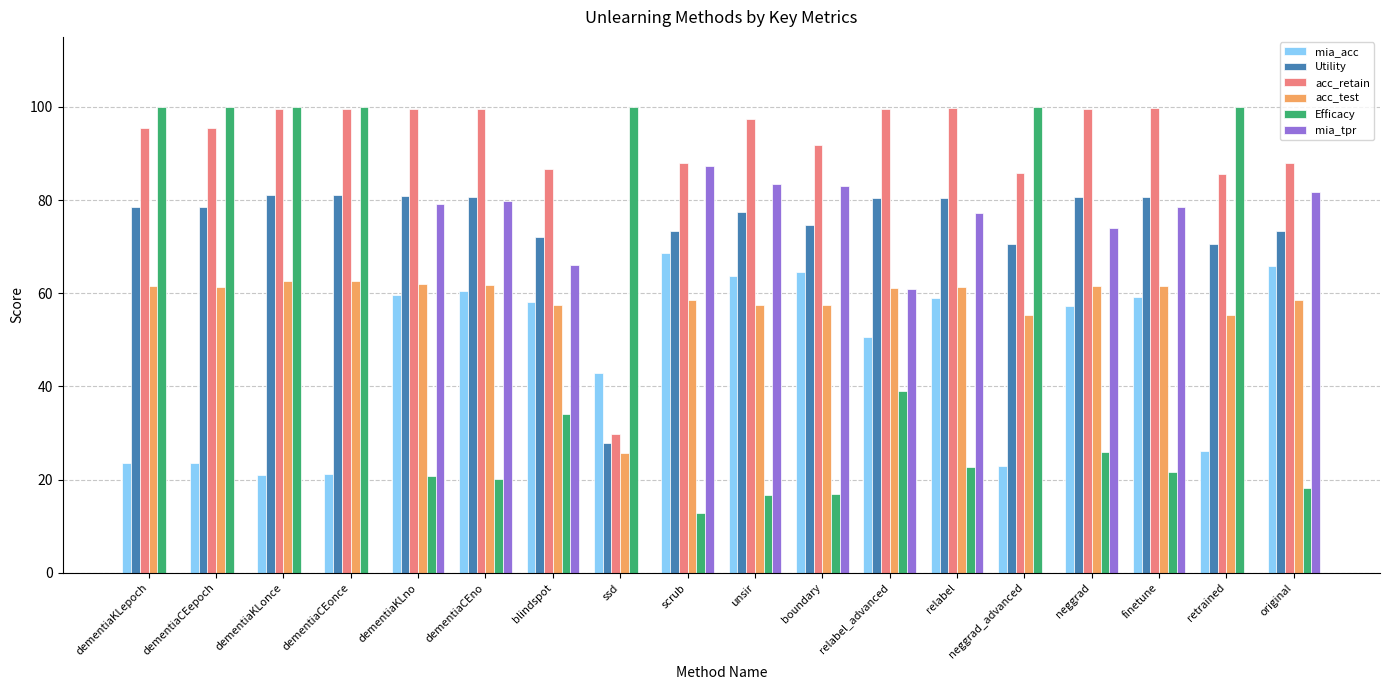

The Utility series shows 53.7 at dementiaKLno. True or false?

False